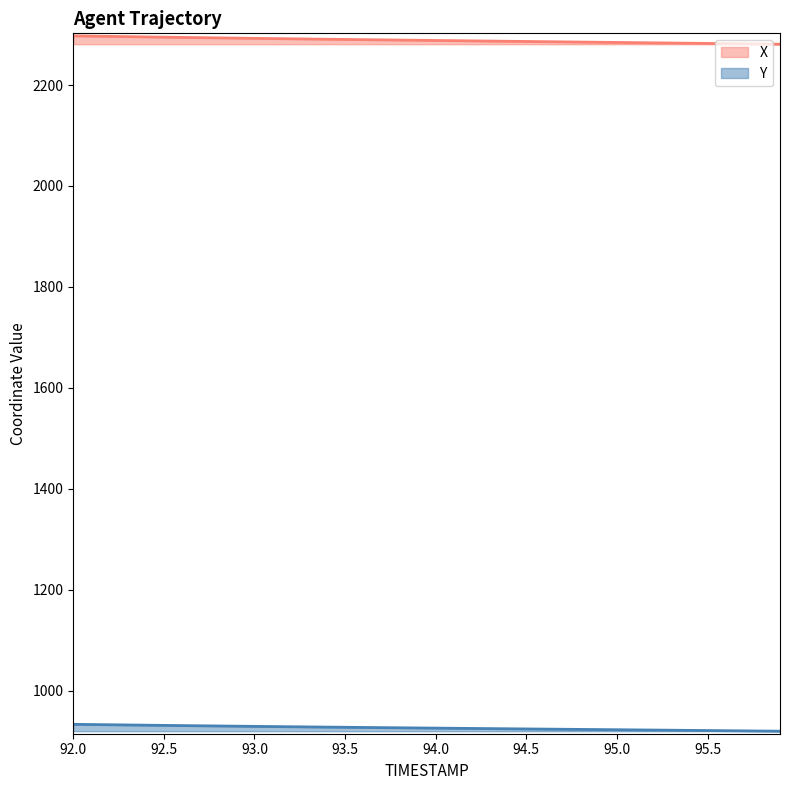

Read the Y value at 94.1.

925.5